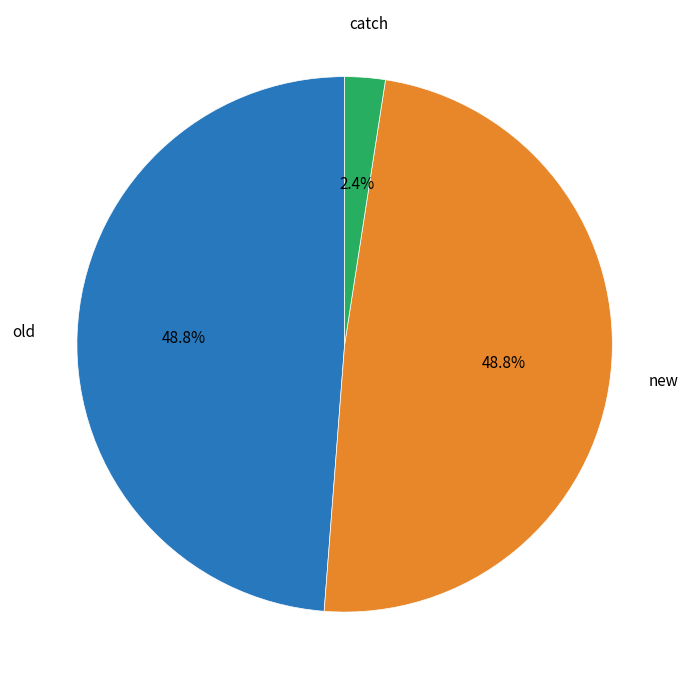

True or false: new accounts for 41% of the total.

False